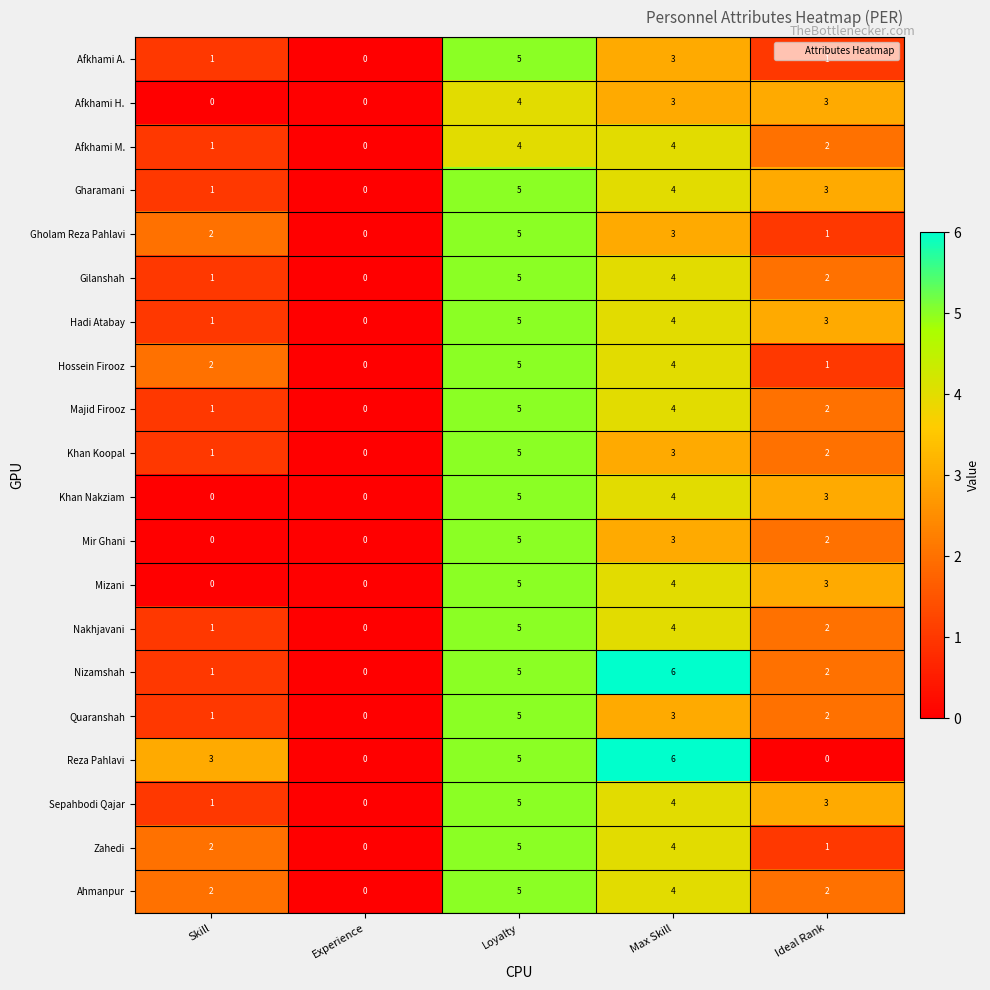

Between Skill and Max Skill, which series saw the biggest shift?

Nizamshah